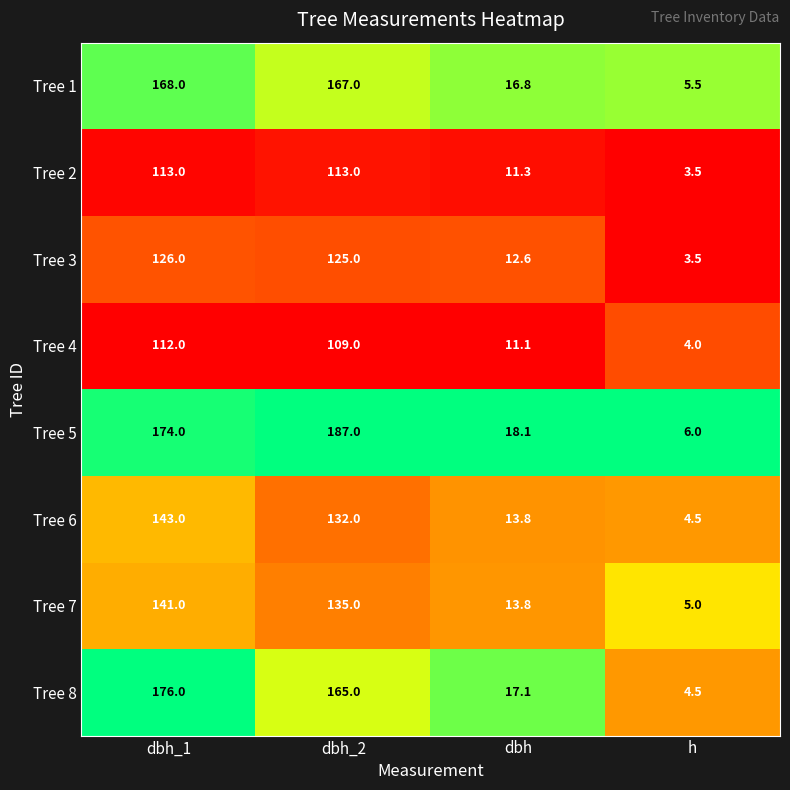

The value of Tree 4 at dbh is 5.9. True or false?

False